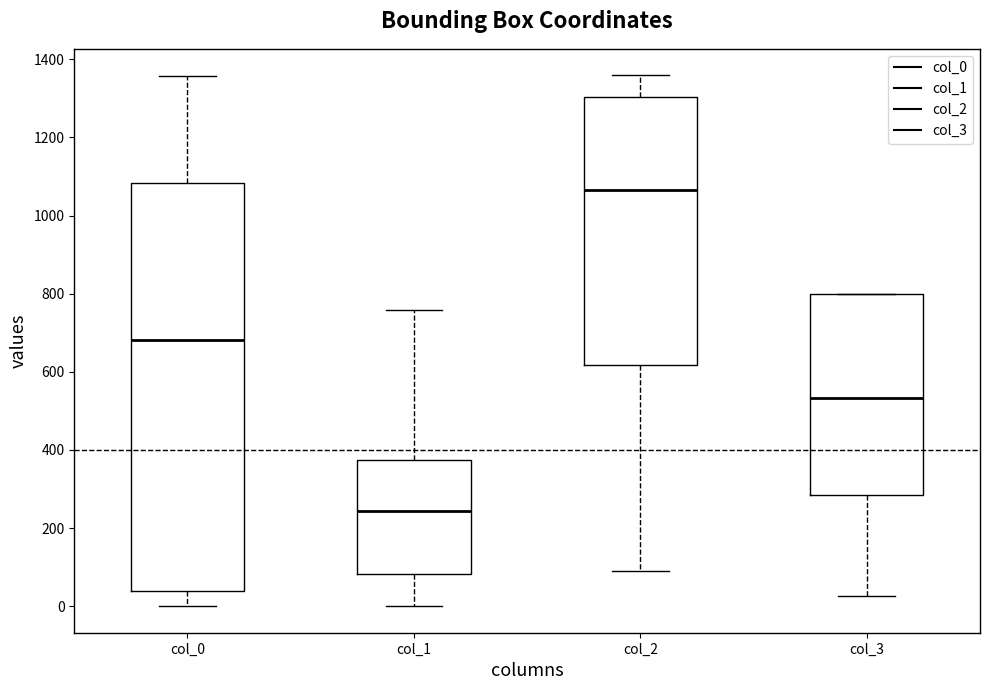

Where does the lower whisker of the box for col_0 end on the y-axis? The values are not printed on the chart, so give them approximately, as read against the axis.

0